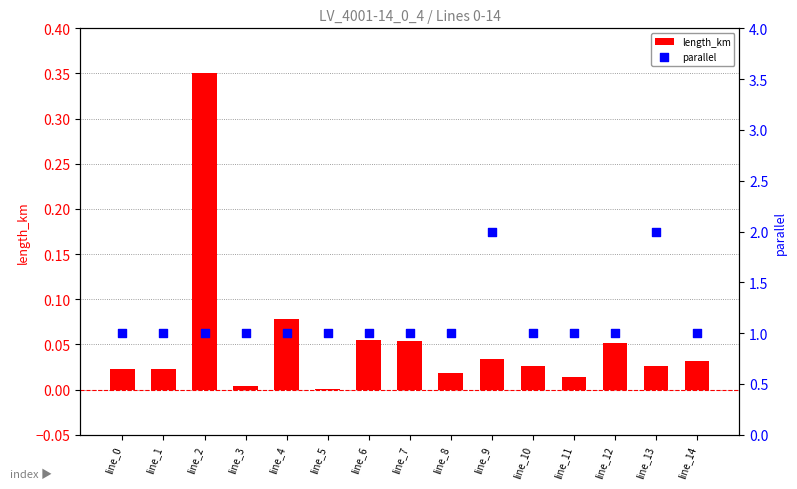

What are all the series names shown in the legend?

length_km, parallel